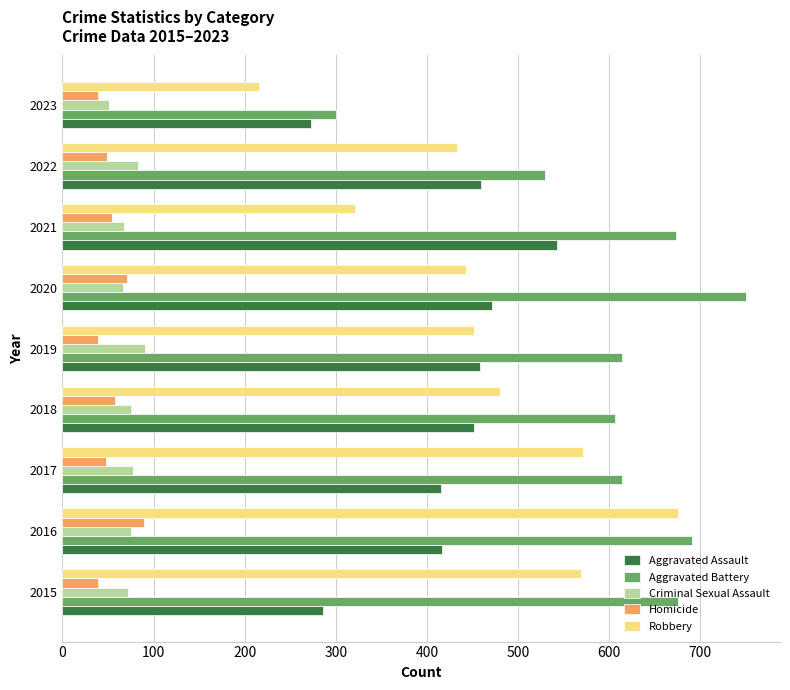

How many data points in Aggravated Assault are less than 452?

4